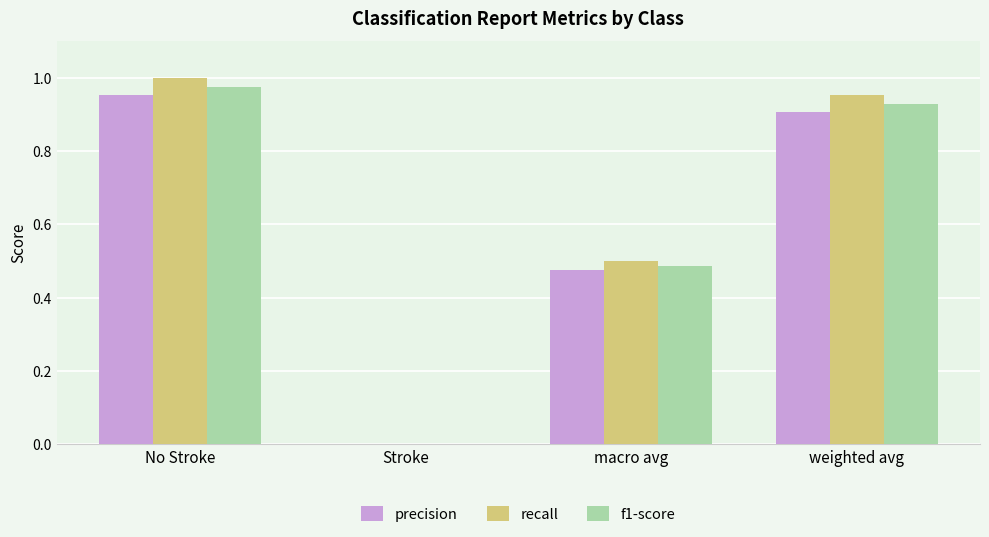

Which series changed the most between No Stroke and macro avg?

recall